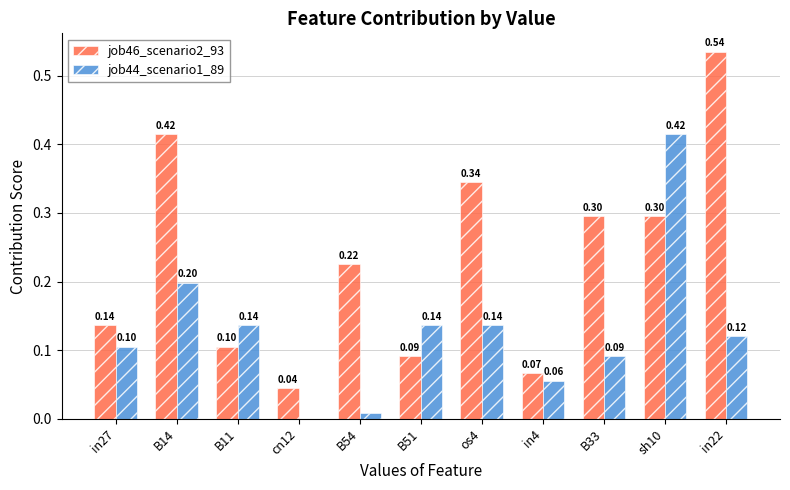

Does the chart contain stacked bars?

No